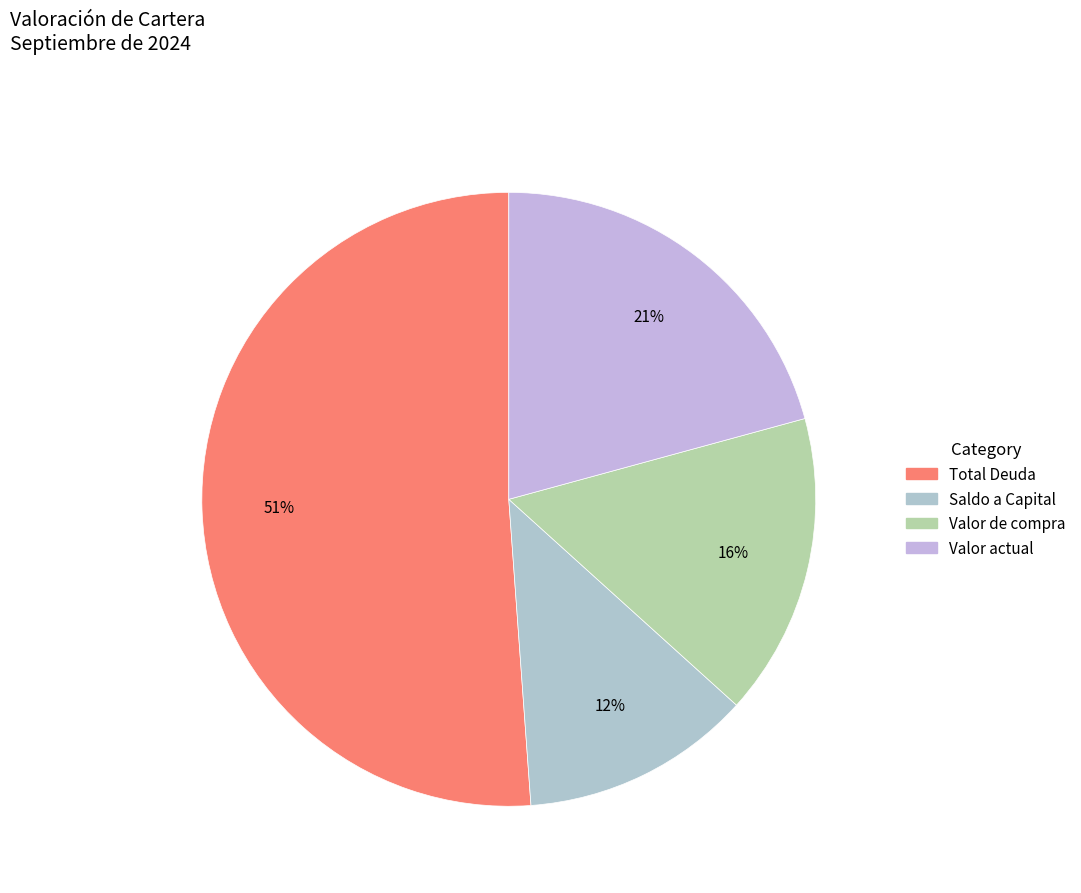

Which slice is the smallest?

Saldo a Capital